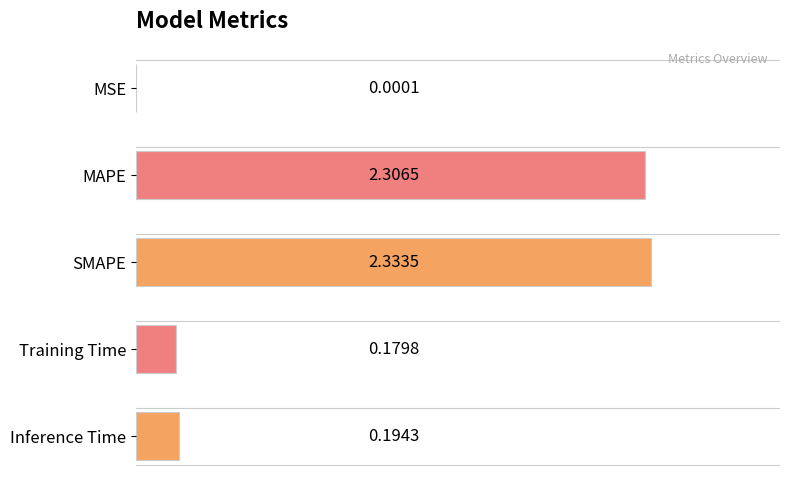

Where is the data nearest to the value 1?

Inference Time